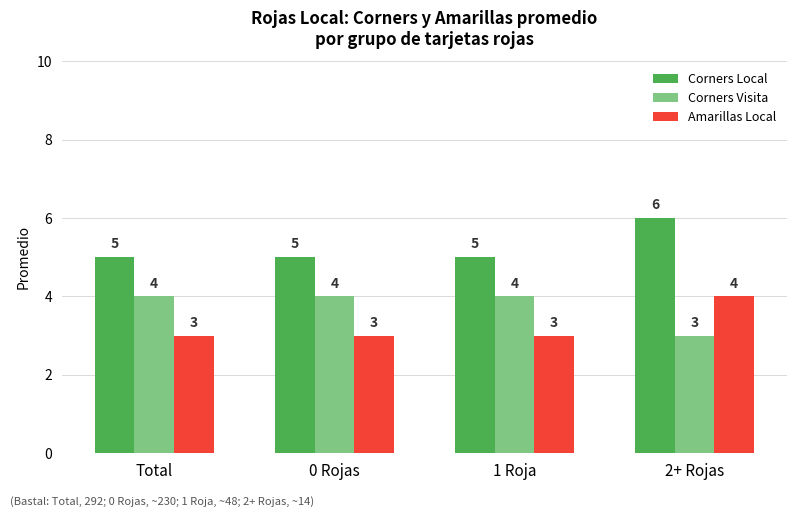

Does the chart contain stacked bars?

No